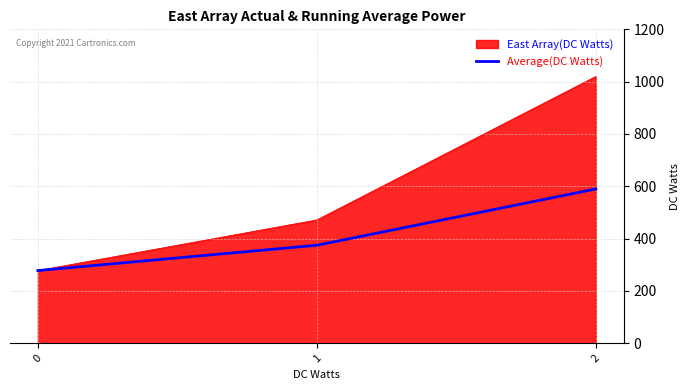

How many series are shown in this chart?

2